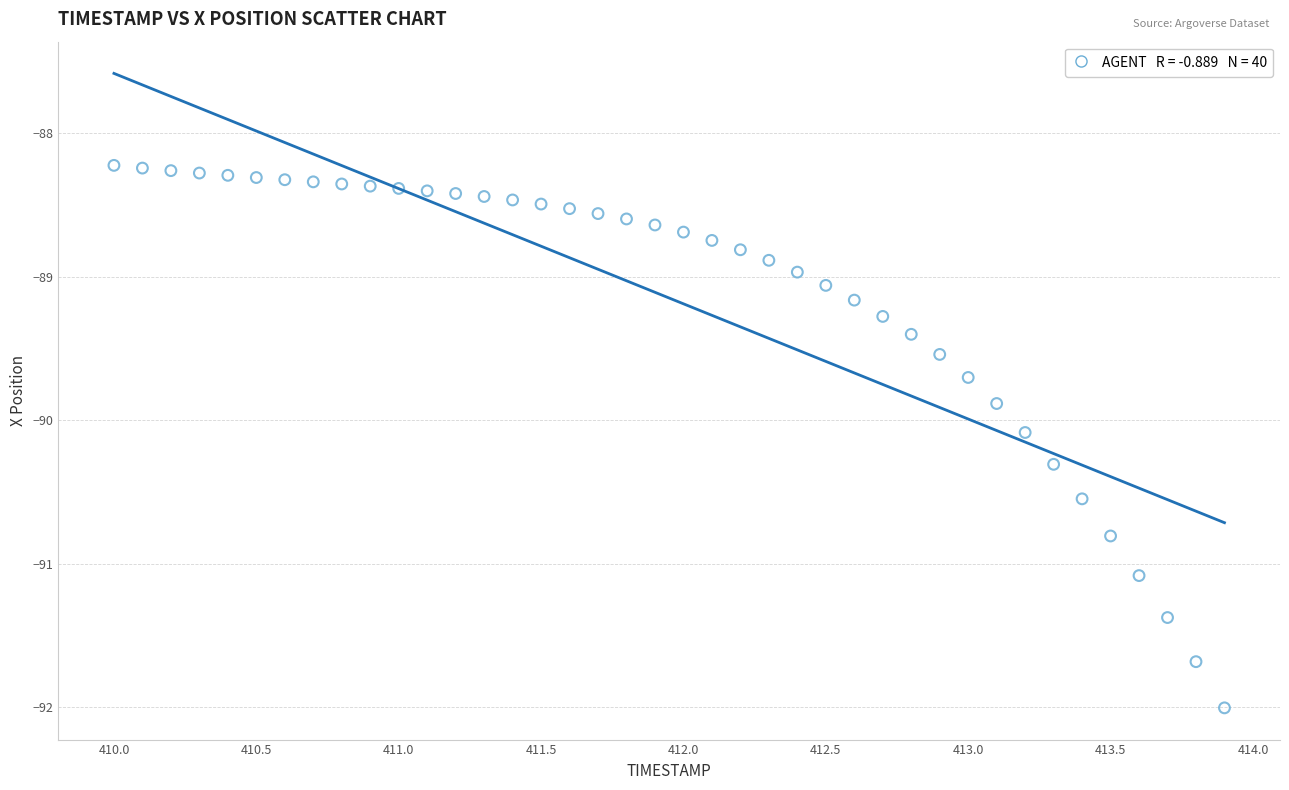

What is the range of Y values (max minus min)?

3.8